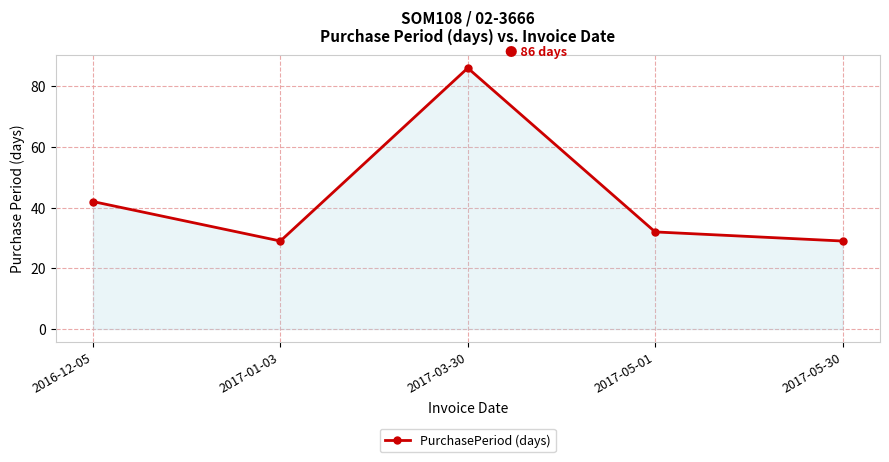

What is the label of the 1st point from the right?

2017-05-30